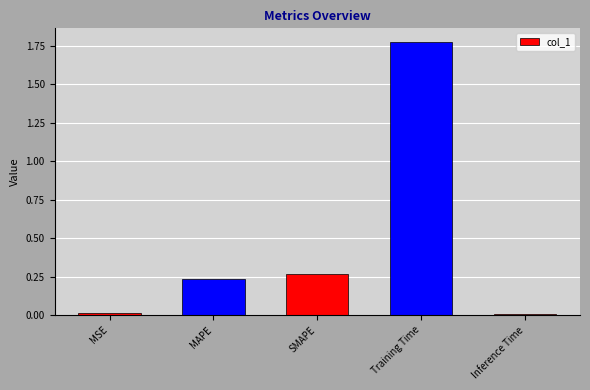

The value at Training Time is 1.2. True or false?

False